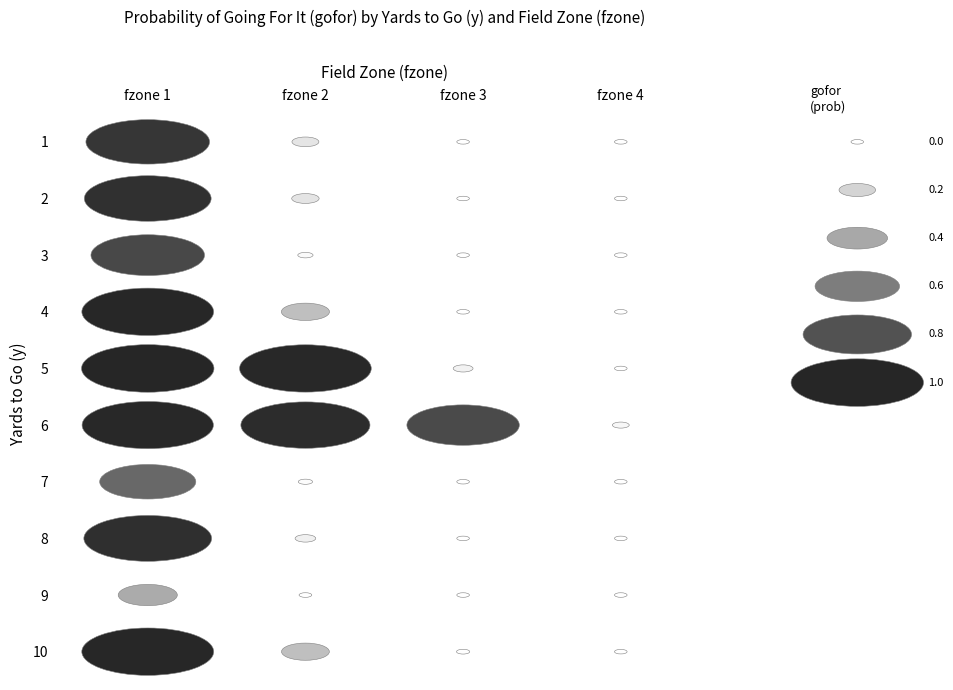

The value of 3 at 3 is 0.4. True or false?

False